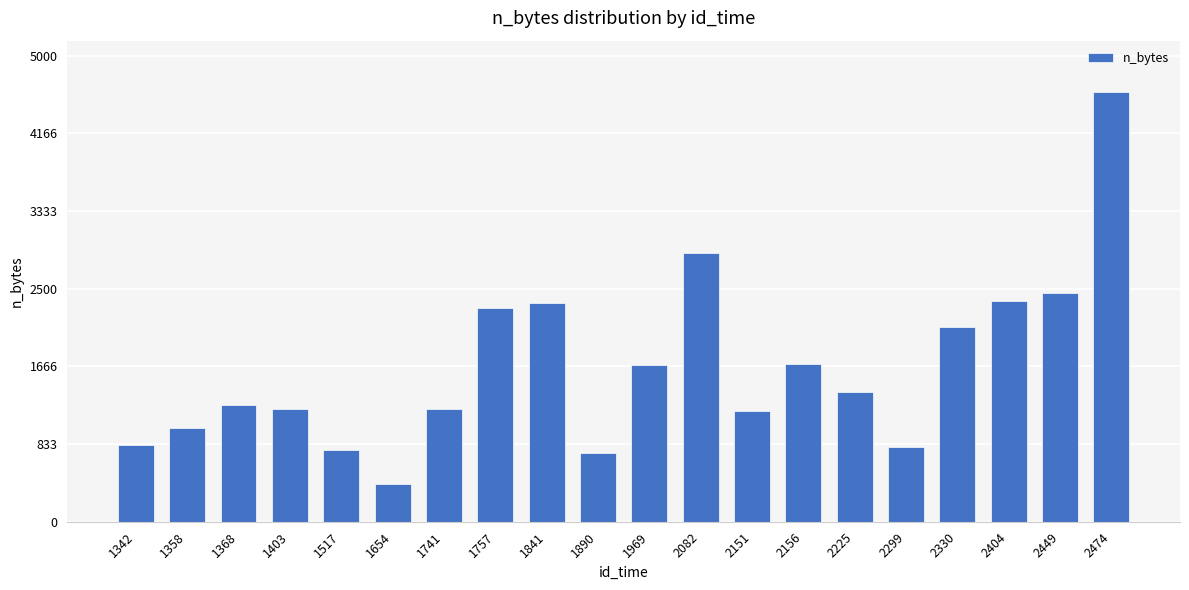

Are the bars grouped side by side (vs. stacked)?

No